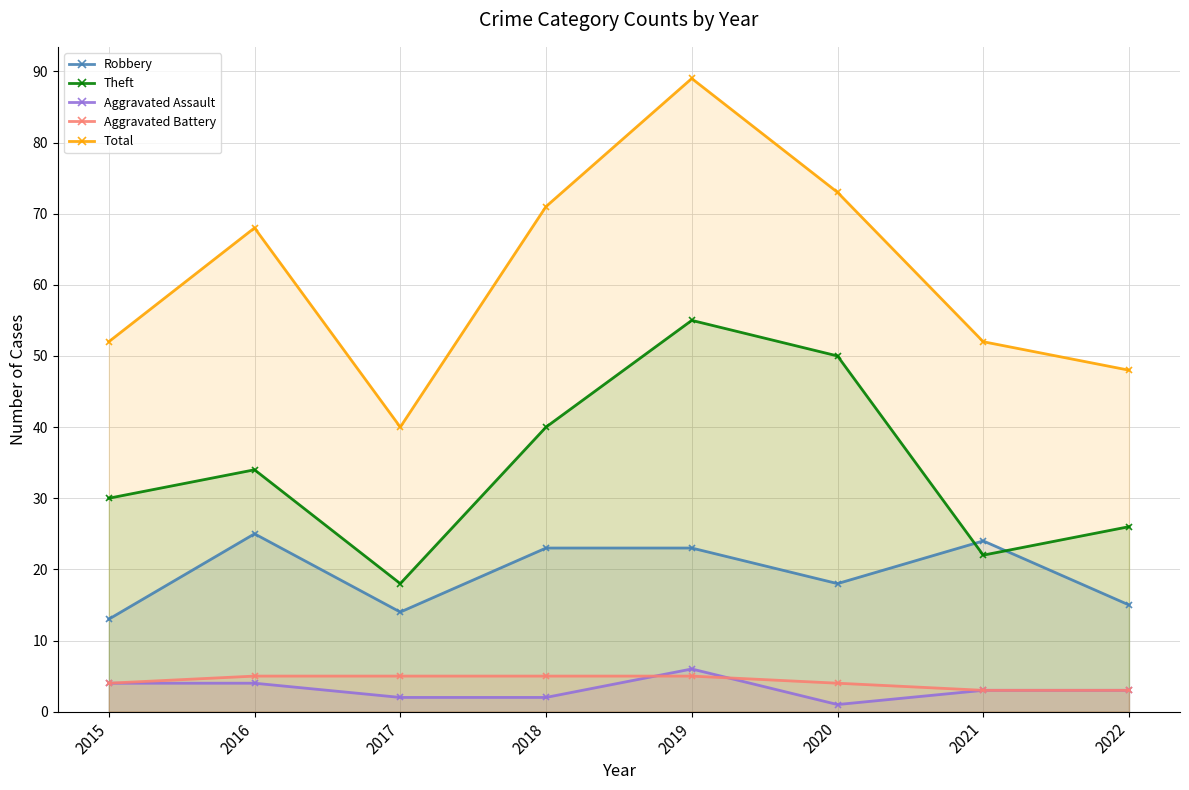

What is the maximum value for Aggravated Battery?

5